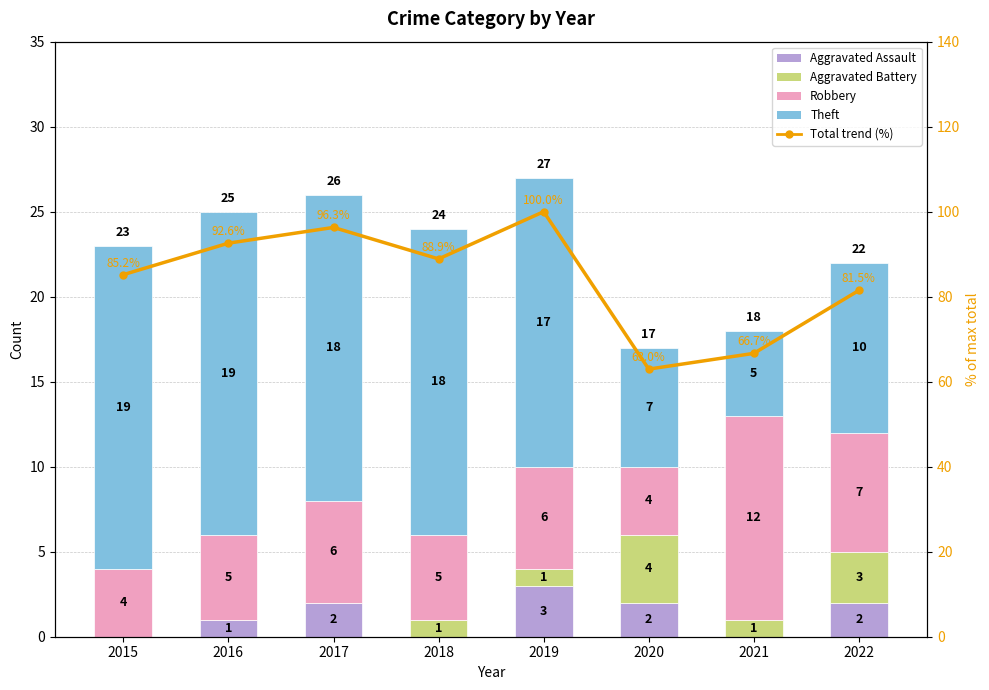

True or false: Theft has a value of 4.7 at 2015.

False